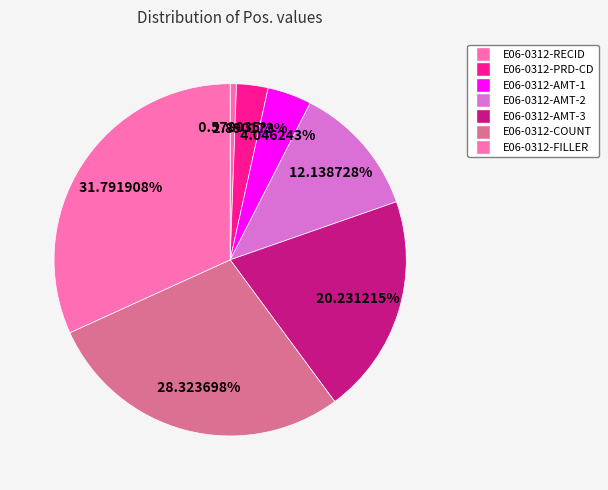

How many segments does this pie chart have?

7